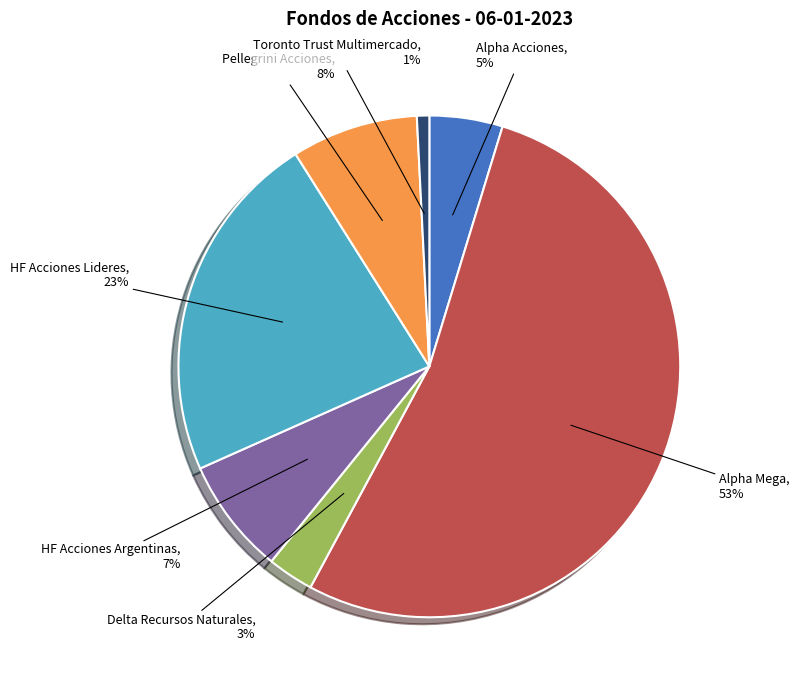

Does Pellegrini Acciones account for over 50% of the chart?

No